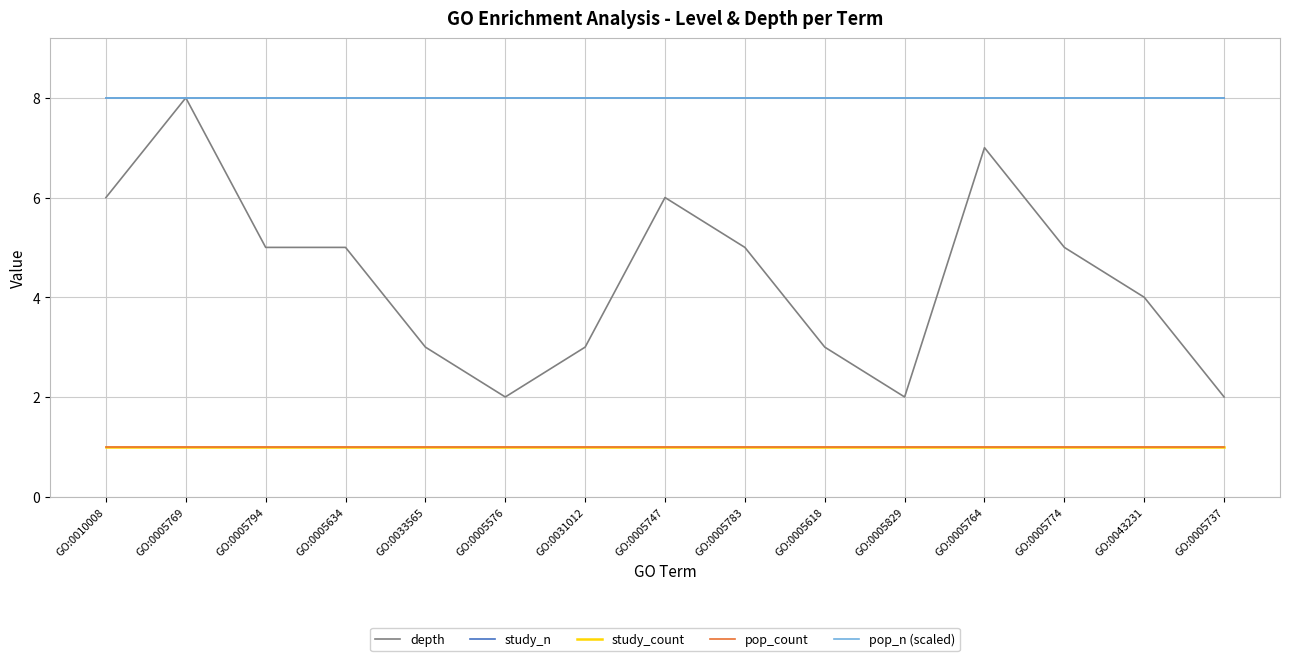

Reading right to left, what are all the values shown in this chart?

depth: GO:0005737=2	GO:0043231=4	GO:0005774=5	GO:0005764=7	GO:0005829=2	GO:0005618=3	GO:0005783=5	GO:0005747=6	GO:0031012=3	GO:0005576=2	GO:0033565=3	GO:0005634=5	GO:0005794=5	GO:0005769=8	GO:0010008=6
study_n: GO:0005737=8	GO:0043231=8	GO:0005774=8	GO:0005764=8	GO:0005829=8	GO:0005618=8	GO:0005783=8	GO:0005747=8	GO:0031012=8	GO:0005576=8	GO:0033565=8	GO:0005634=8	GO:0005794=8	GO:0005769=8	GO:0010008=8
study_count: GO:0005737=1	GO:0043231=1	GO:0005774=1	GO:0005764=1	GO:0005829=1	GO:0005618=1	GO:0005783=1	GO:0005747=1	GO:0031012=1	GO:0005576=1	GO:0033565=1	GO:0005634=1	GO:0005794=1	GO:0005769=1	GO:0010008=1
pop_count: GO:0005737=1	GO:0043231=1	GO:0005774=1	GO:0005764=1	GO:0005829=1	GO:0005618=1	GO:0005783=1	GO:0005747=1	GO:0031012=1	GO:0005576=1	GO:0033565=1	GO:0005634=1	GO:0005794=1	GO:0005769=1	GO:0010008=1
pop_n (scaled): GO:0005737=8	GO:0043231=8	GO:0005774=8	GO:0005764=8	GO:0005829=8	GO:0005618=8	GO:0005783=8	GO:0005747=8	GO:0031012=8	GO:0005576=8	GO:0033565=8	GO:0005634=8	GO:0005794=8	GO:0005769=8	GO:0010008=8